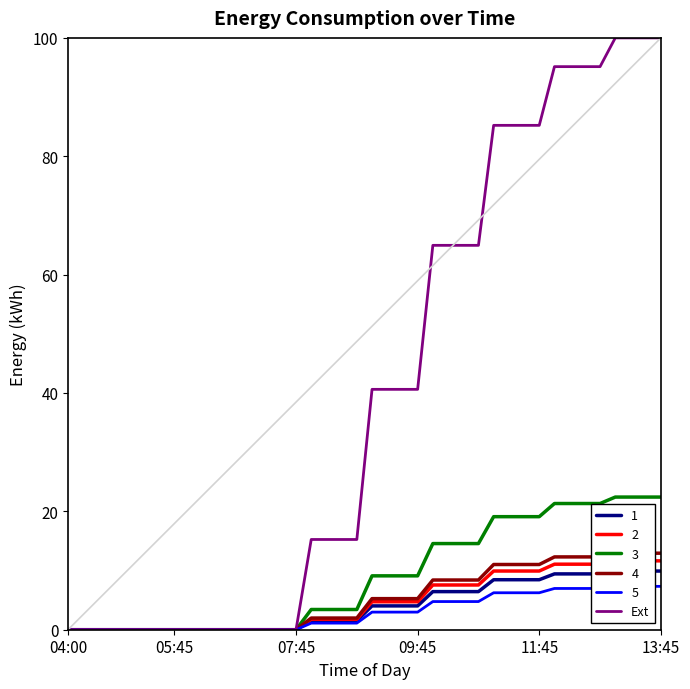

Is it true that the value at 29 is 85.2?

True